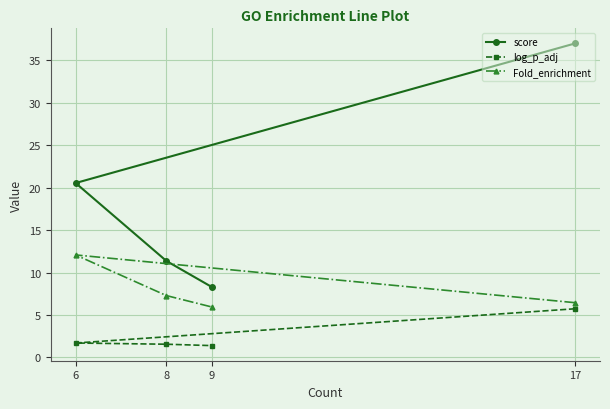

What is the maximum value for log_p_adj?

5.7